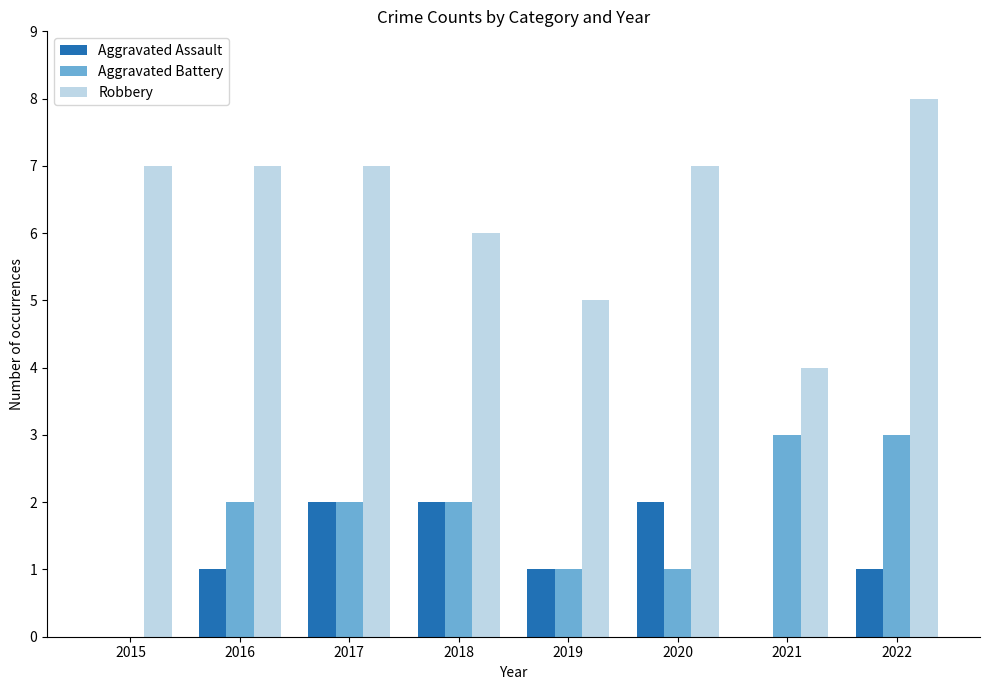

What is the average value of the Aggravated Battery series?

2